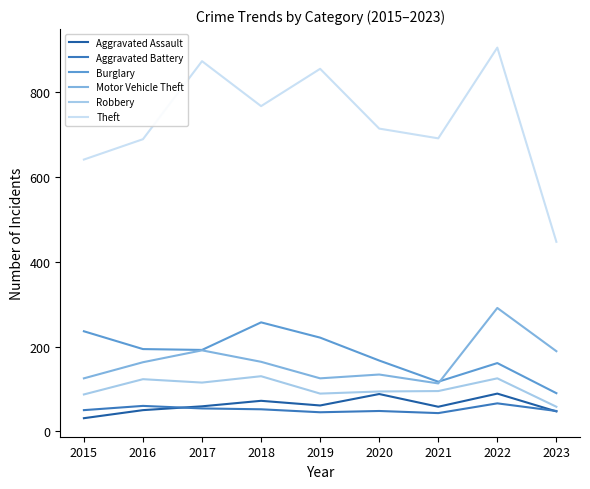

Is it true that Theft equals 714 at 2020?

True